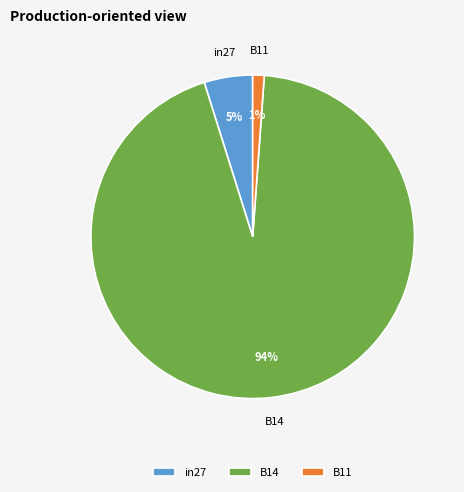

To the nearest percent, what is the difference between the in27 and B11 slice percentages?

4%